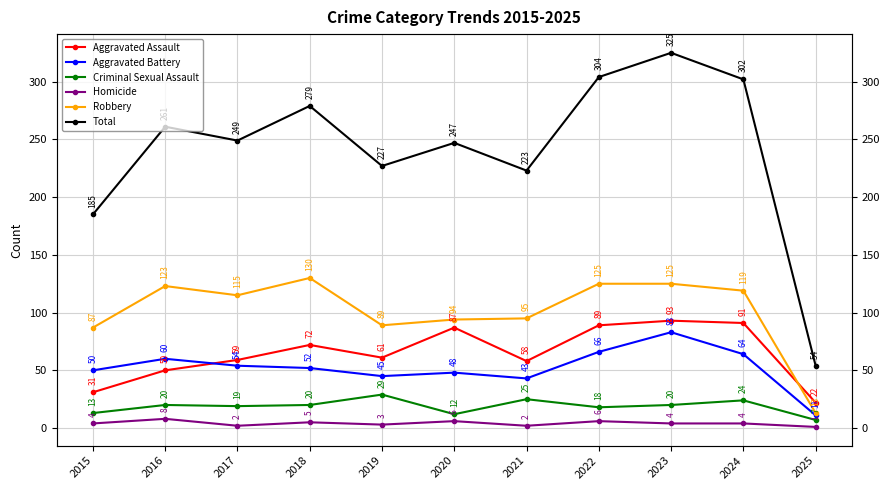

What is the maximum value for Aggravated Battery?

83